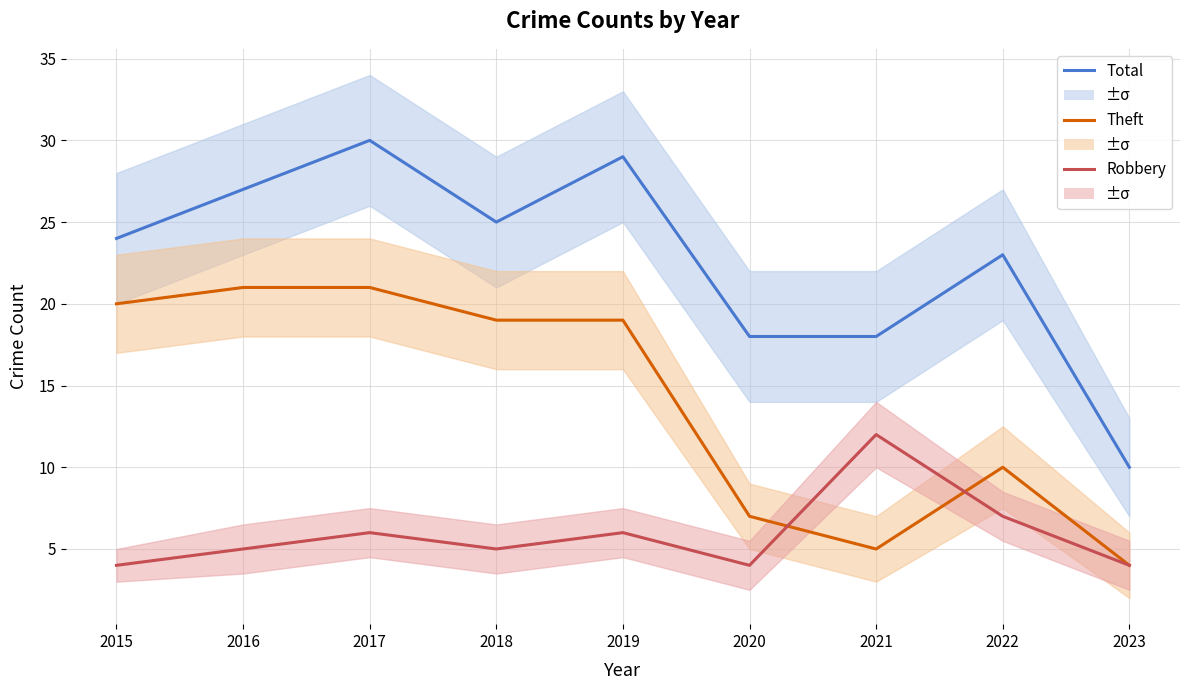

True or false: Robbery has a value of 4 at 2023.

True